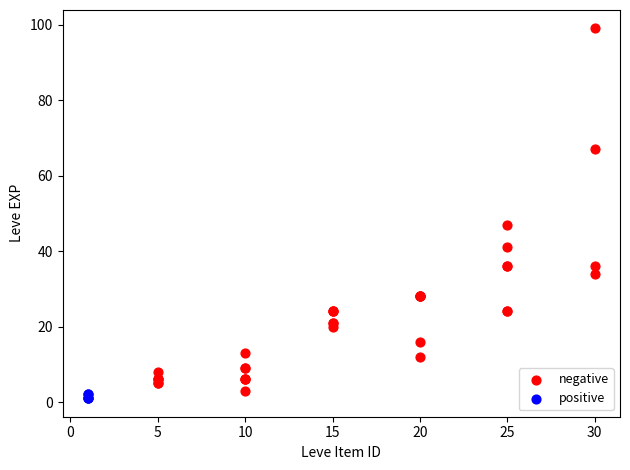

Which series contains the highest Y value?

negative